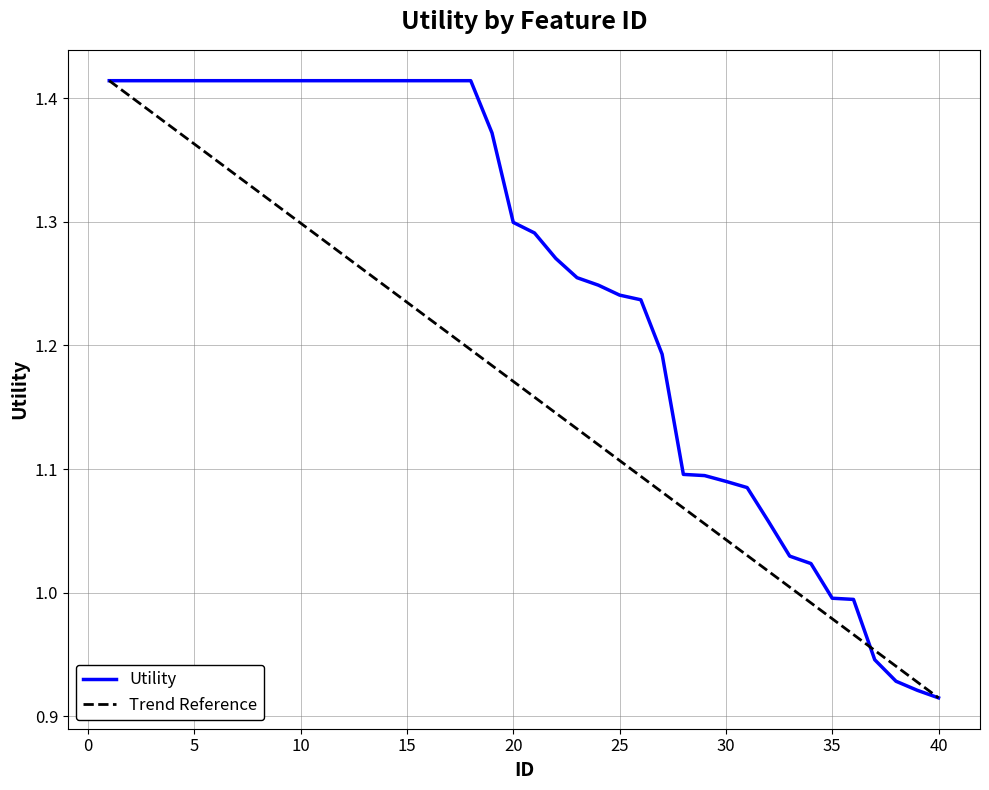

What is the sum of all values?

50.0